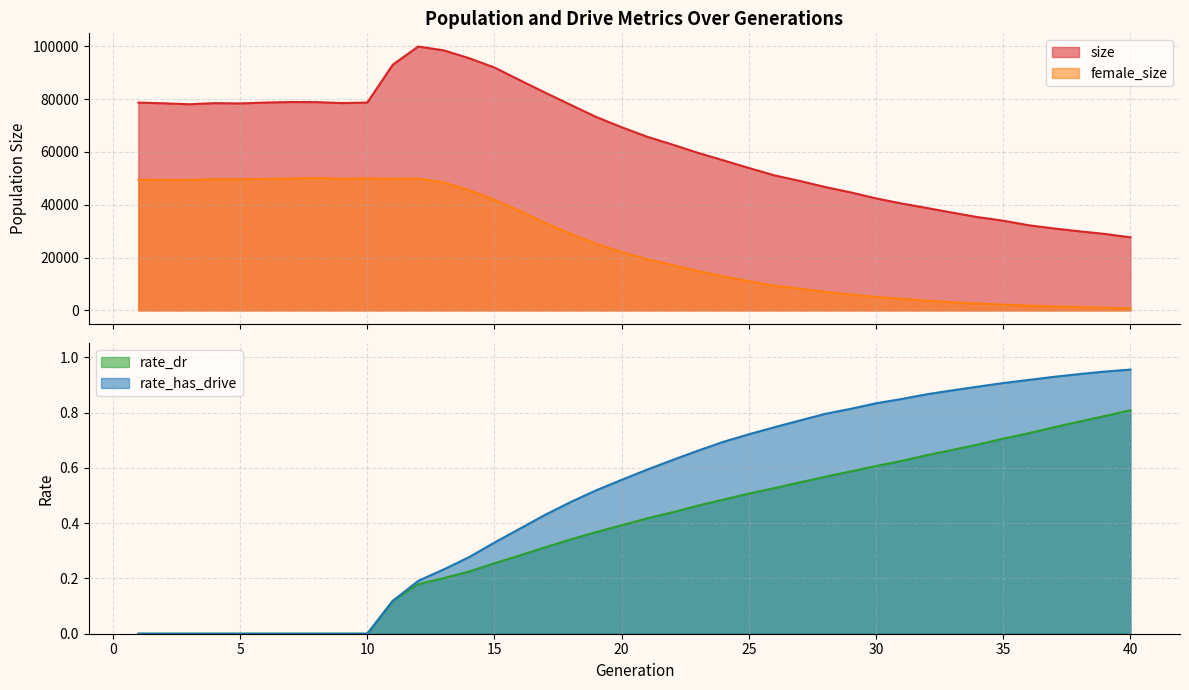

Between 14 and 6, which is larger?

14